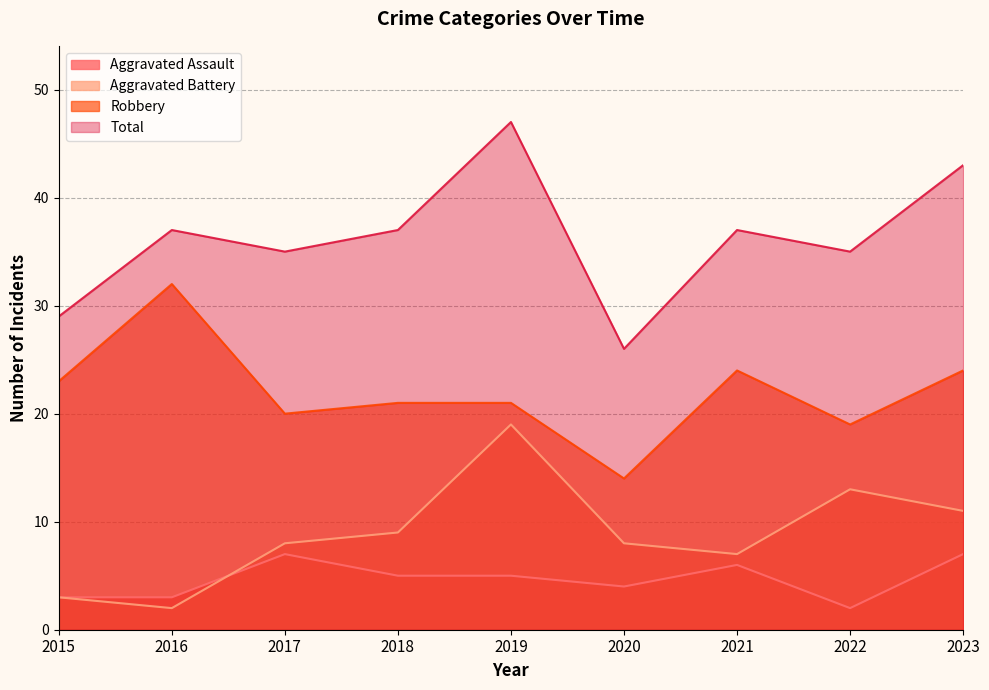

How many values in the Aggravated Assault series exceed 5?

3